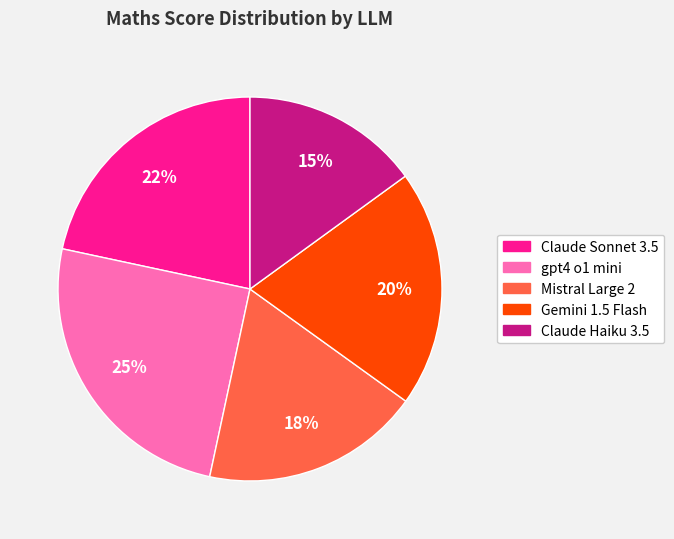

What is the largest slice in the pie chart?

gpt4 o1 mini